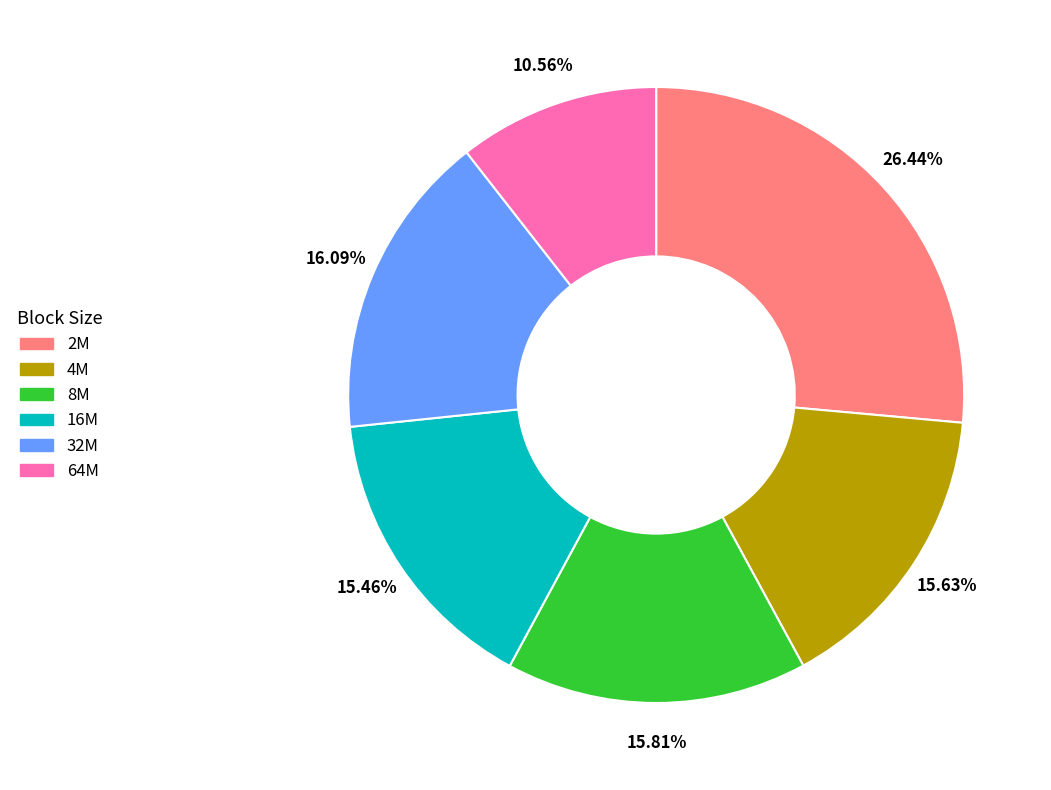

What is the ratio of the value at 4M to the value at 8M?

1.0